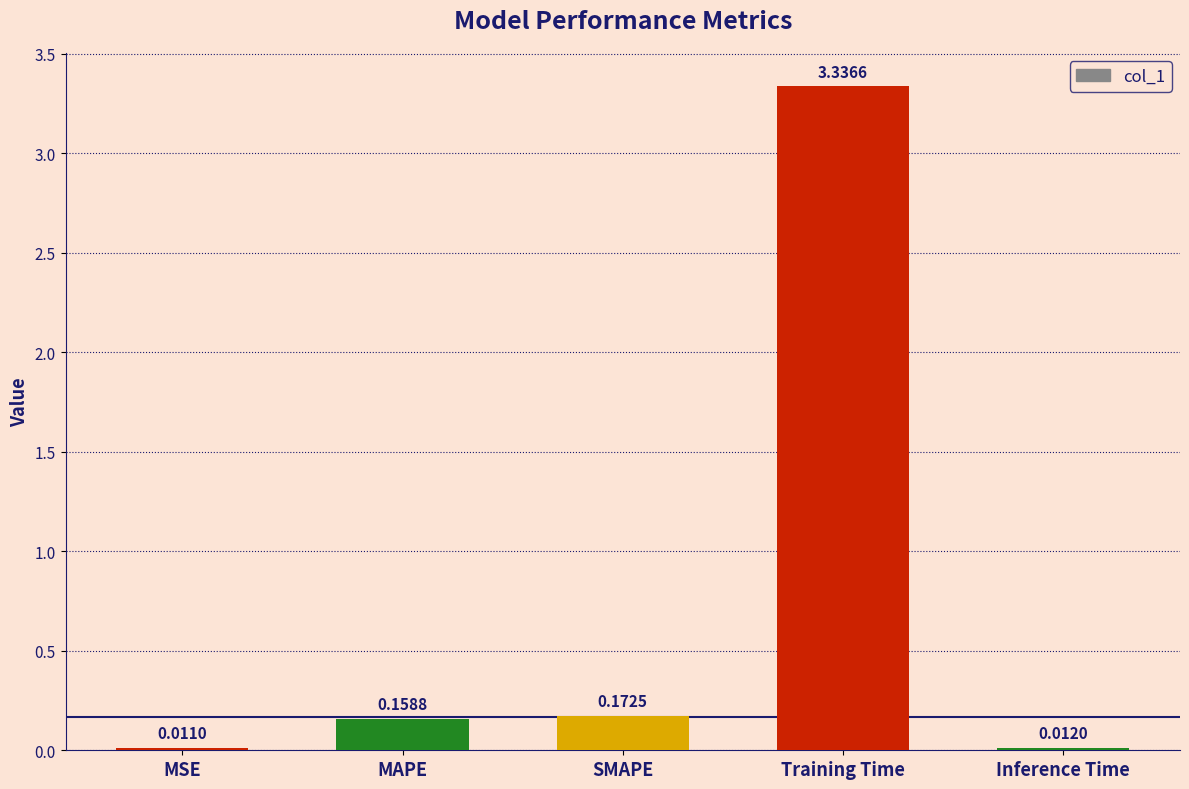

What is the change in value from MAPE to Training Time?

+3.2